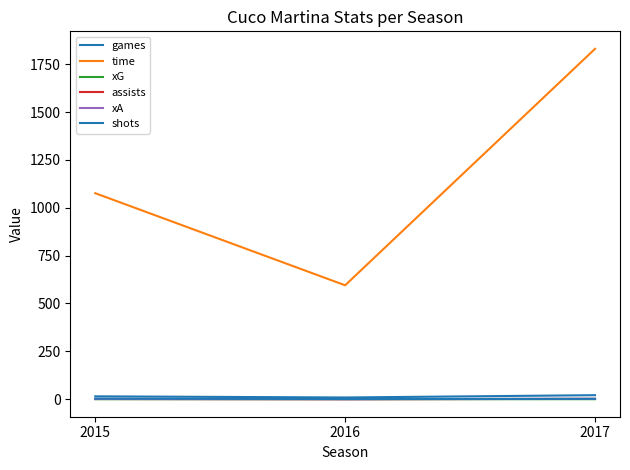

At how many categories does at least one series exceed 469?

3